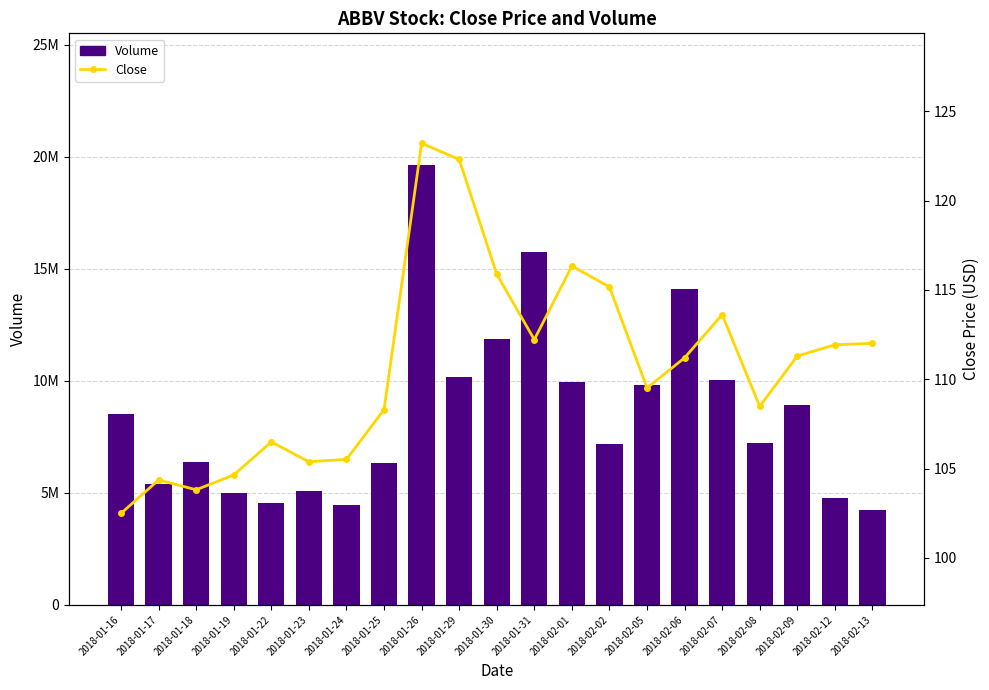

What position from the right is 2018-02-13?

1